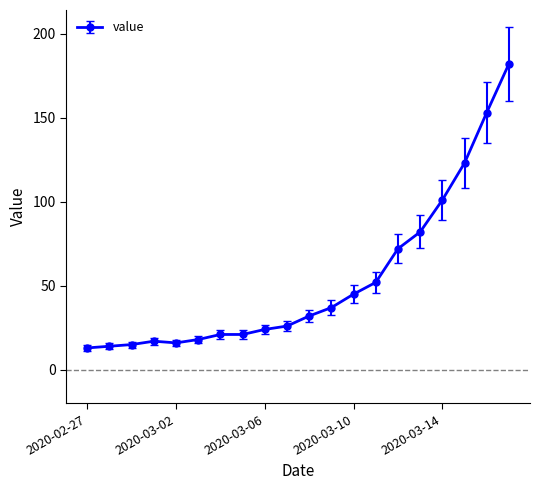

How many values are below 32?

10